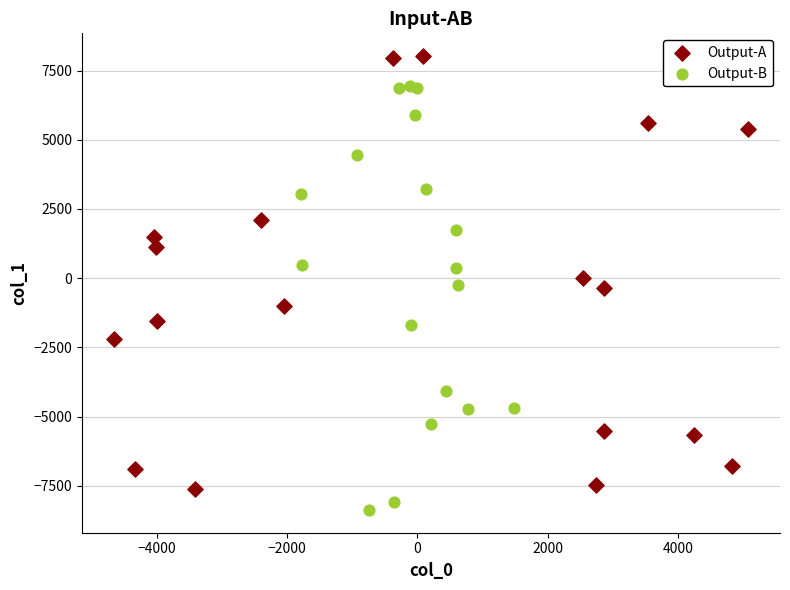

Which series reaches the minimum Y coordinate?

Output-B